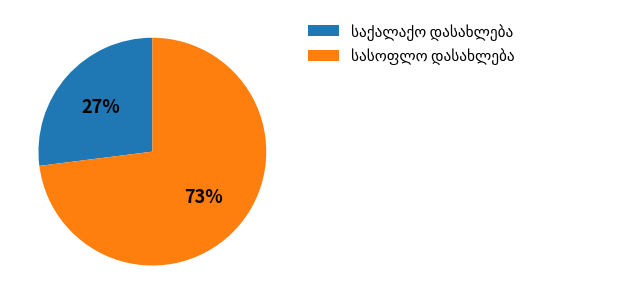

To the nearest percent, what is the average slice percentage?

50%